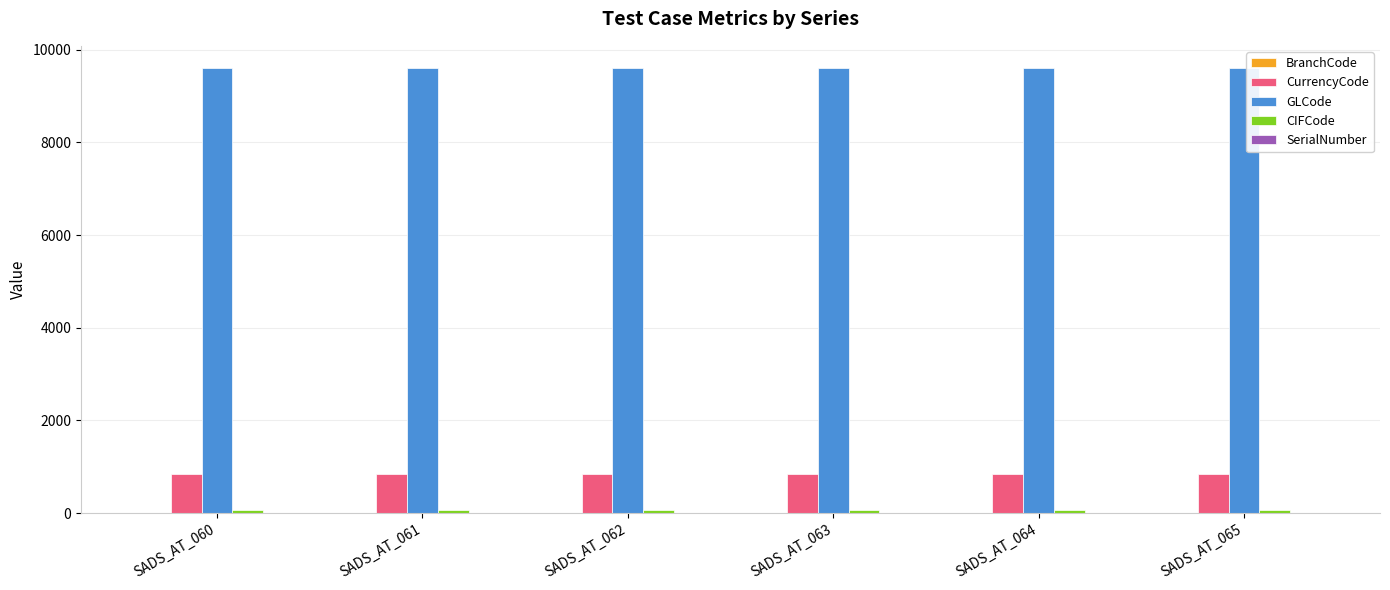

How many distinct data groups are displayed?

4